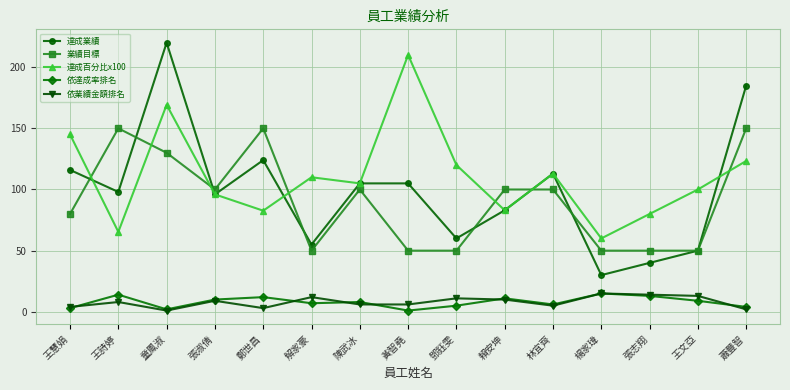

The 業績目標 series shows 150.0 at 蕭豐智. True or false?

True